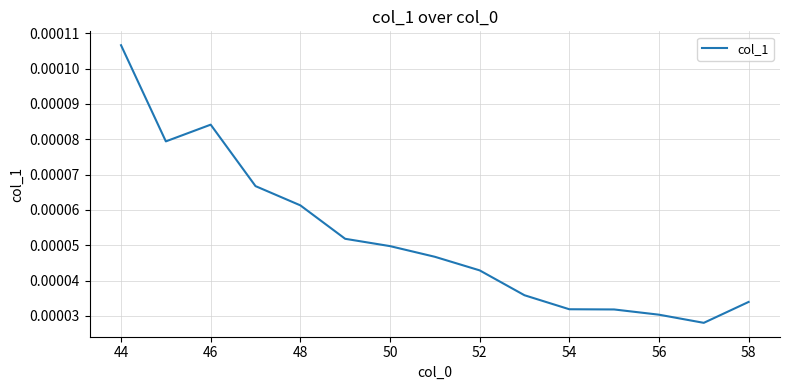

Which label corresponds to the largest value in the chart?

44